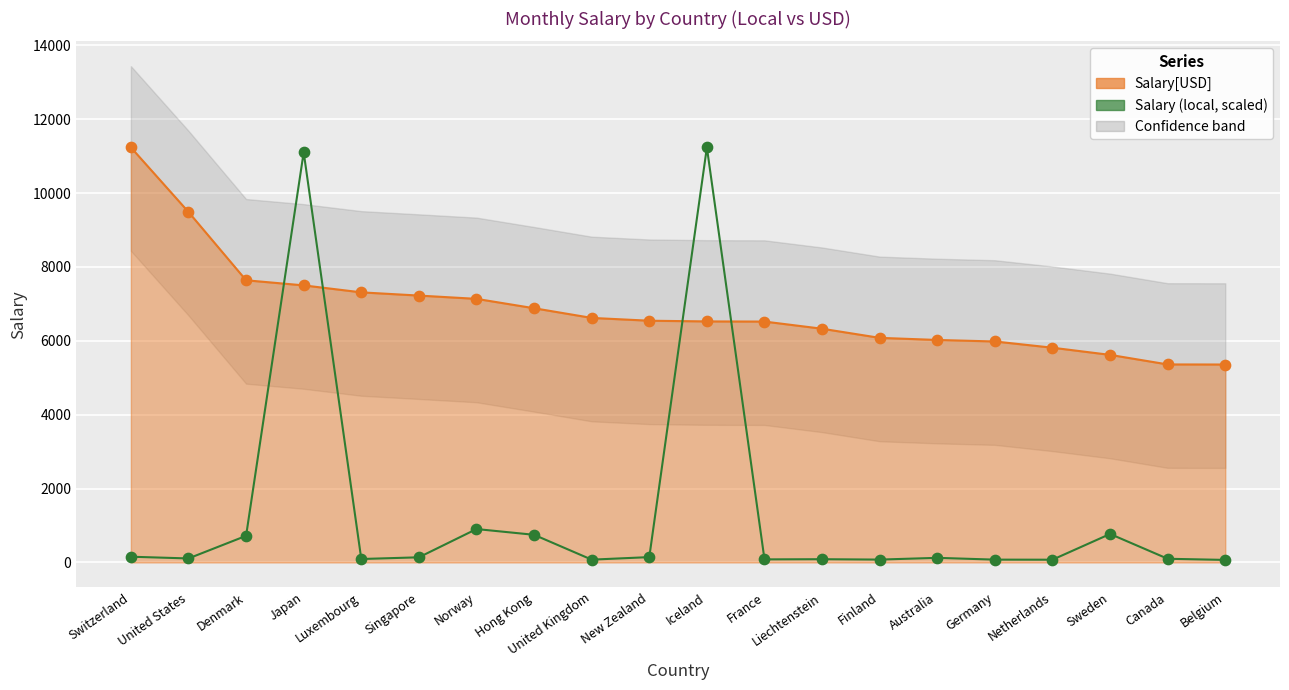

Which has a higher value, Belgium or Norway?

Norway